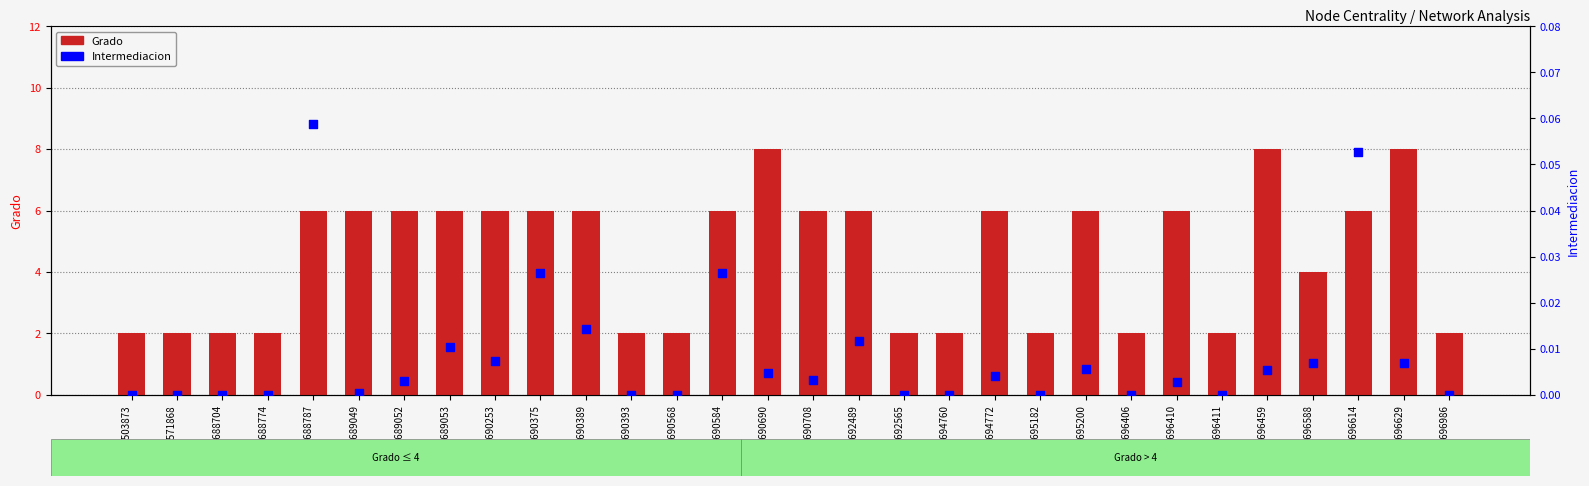

What are all the series names shown in the legend?

Grado, Intermediacion